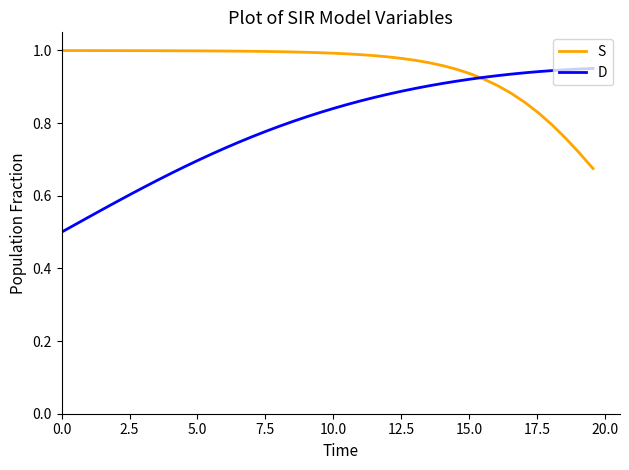

Rank the series by their maximum value, from highest to lowest.

S, D